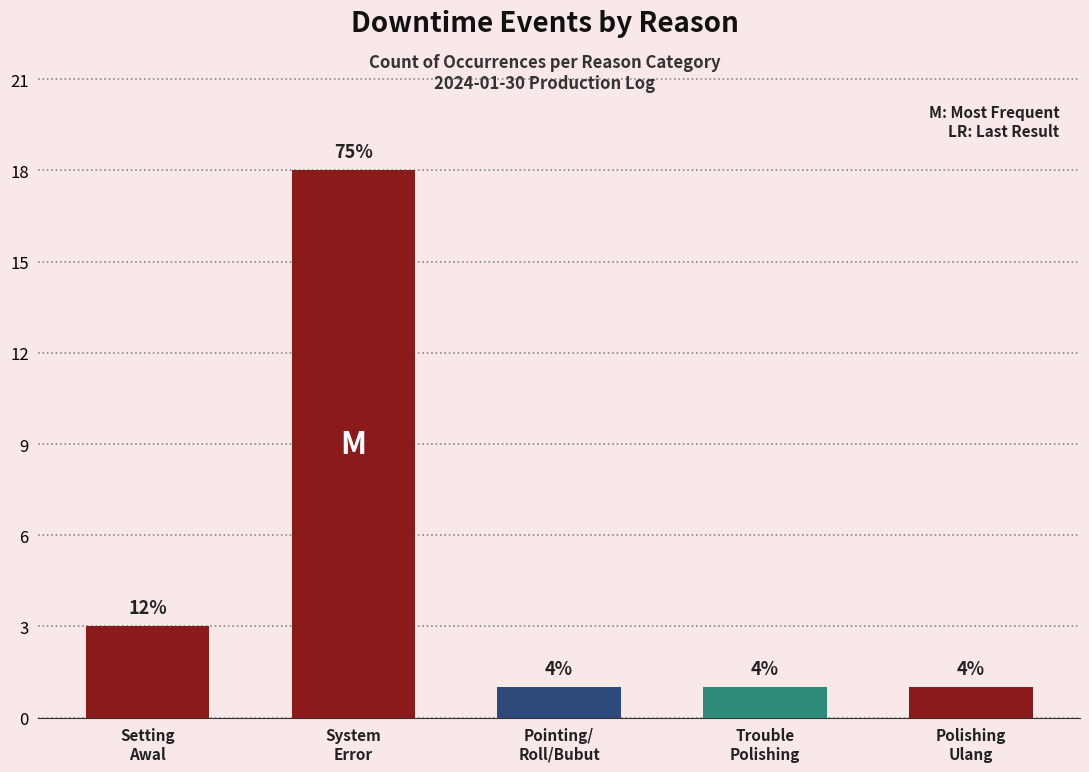

How many values are between 1 and 3?

4